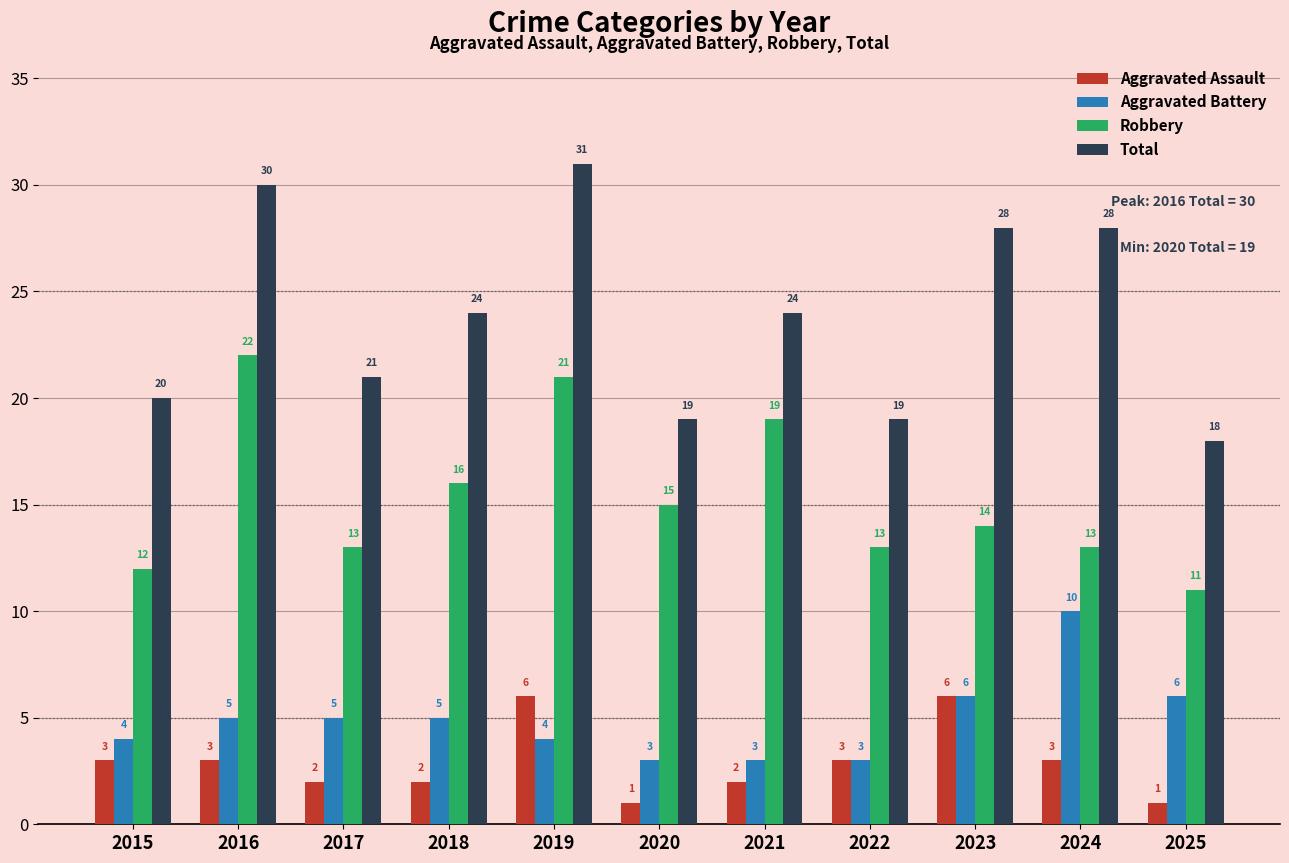

Where is Robbery nearest to the value 16?

2018